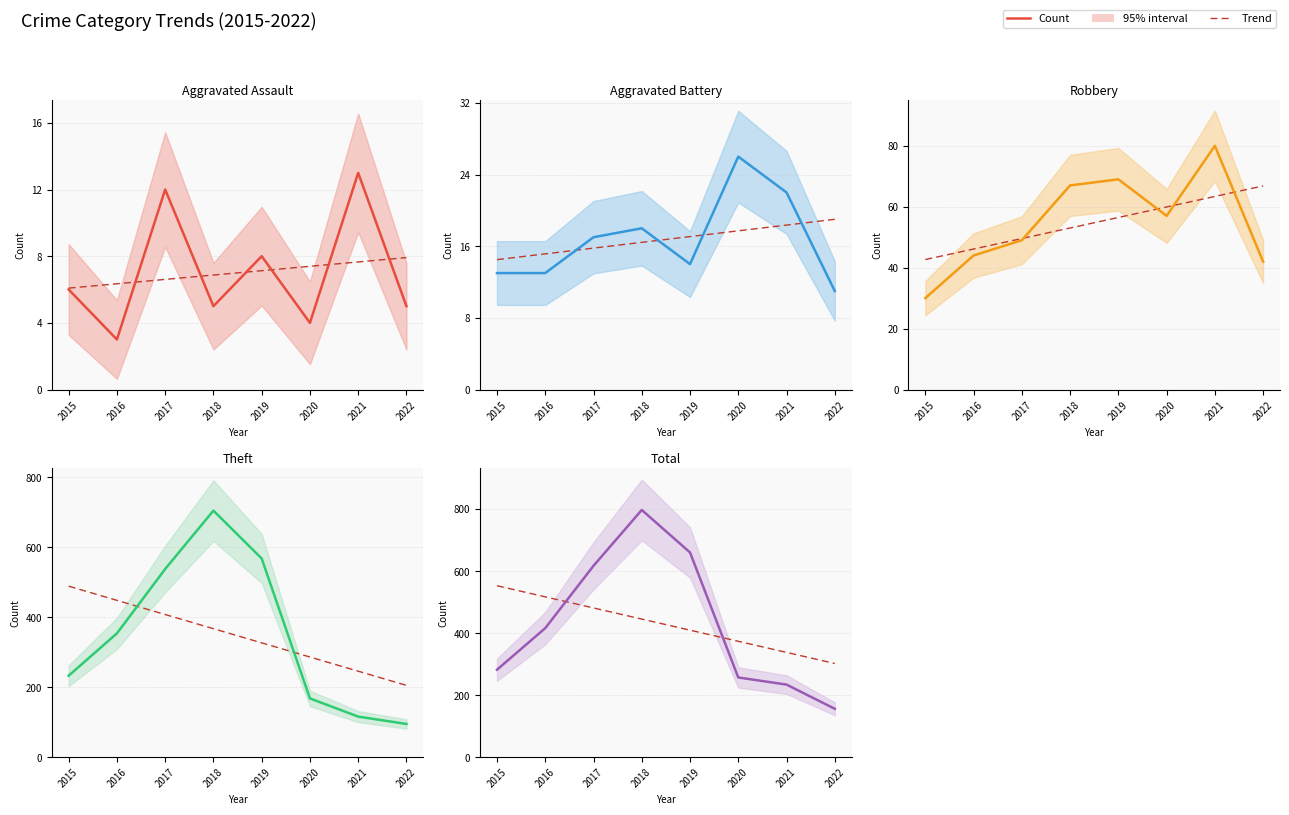

How many intersections are there between Trend and Count?

2